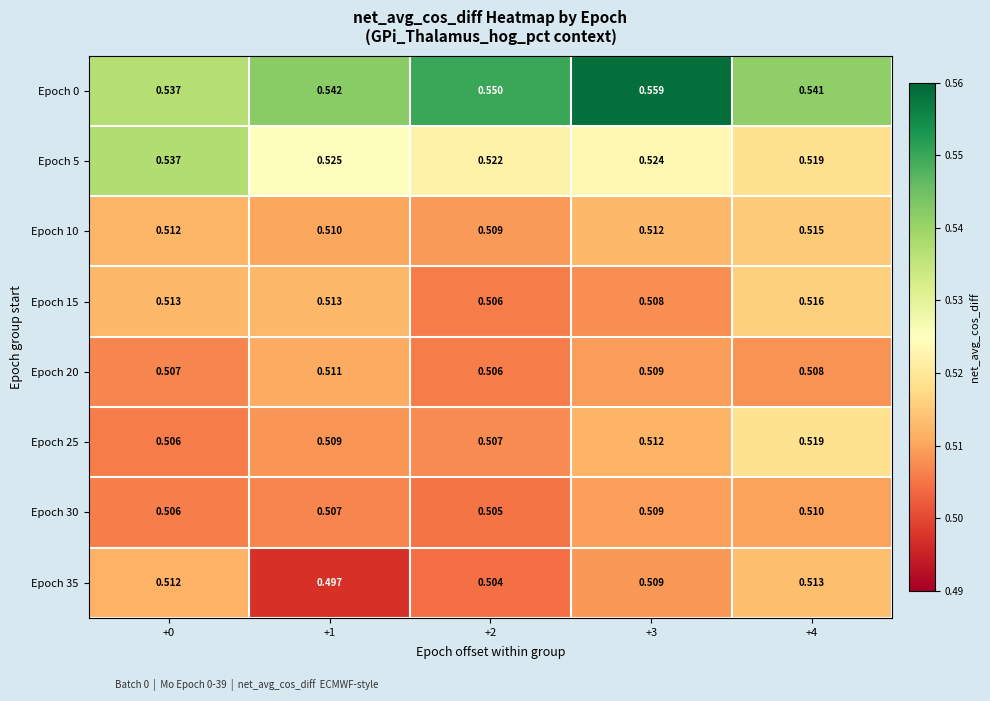

Is the value of Epoch 30 at +1 greater than the value of Epoch 25 at +0?

Yes